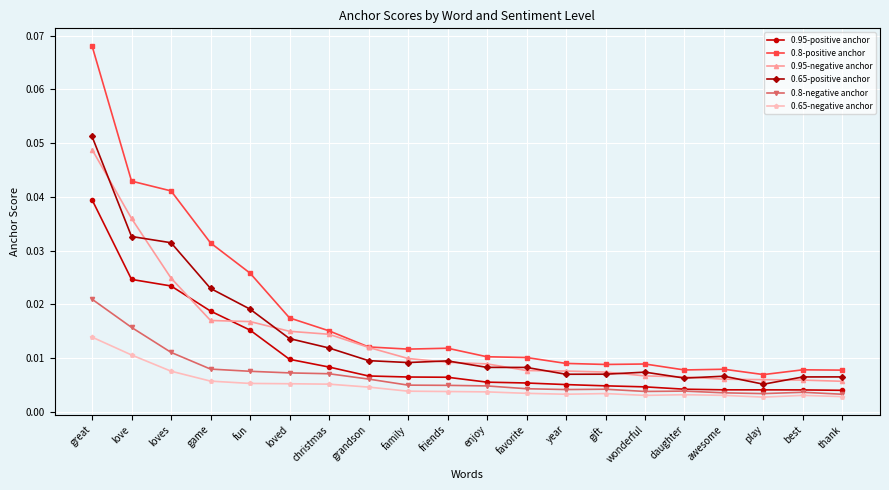

True or false: 0.95-positive anchor and 0.65-positive anchor intersect in this chart.

False